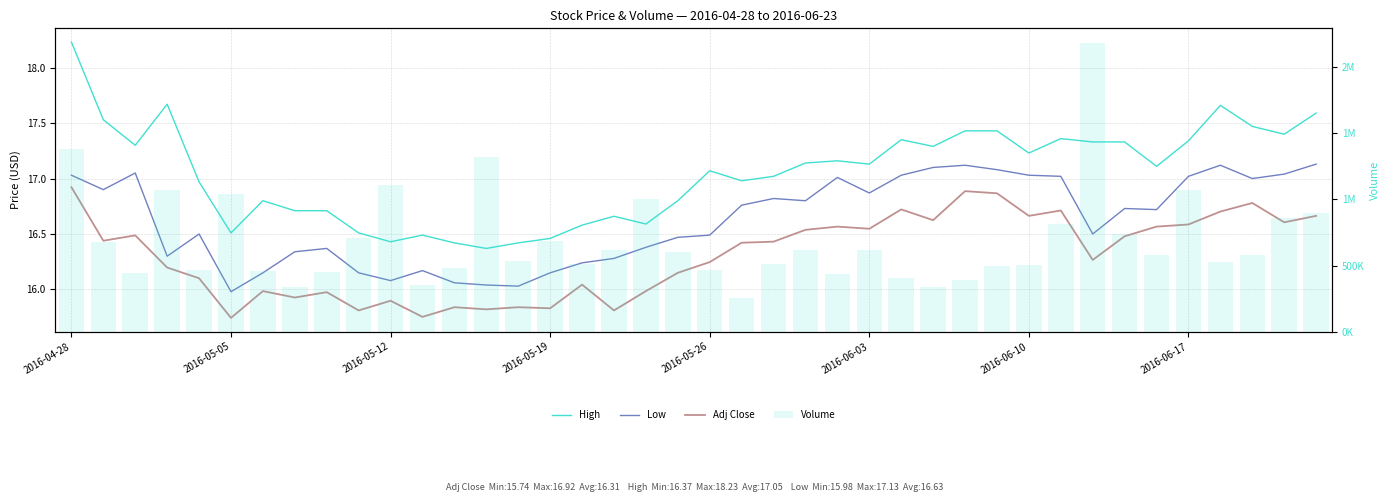

Read the Low value at 8.

16.4